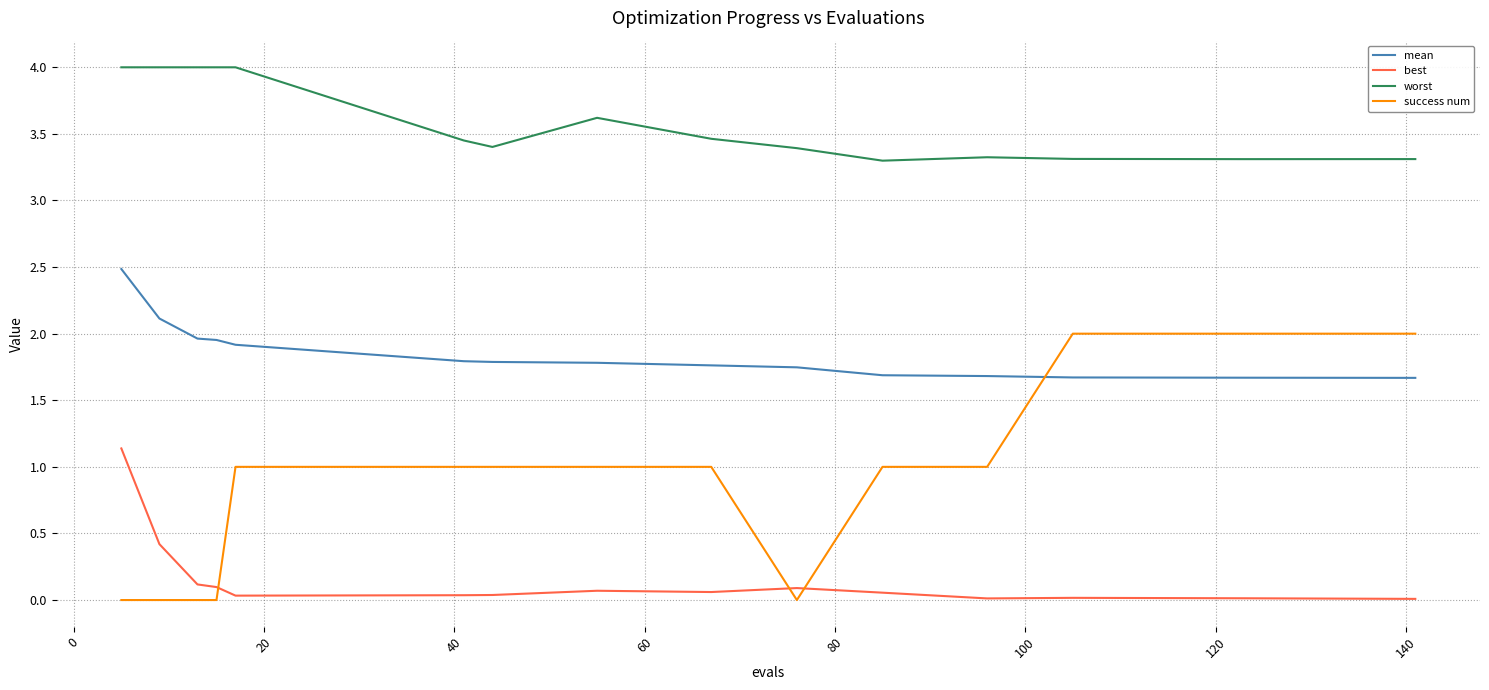

What is the difference between the maximum and minimum values in the best series?

1.1